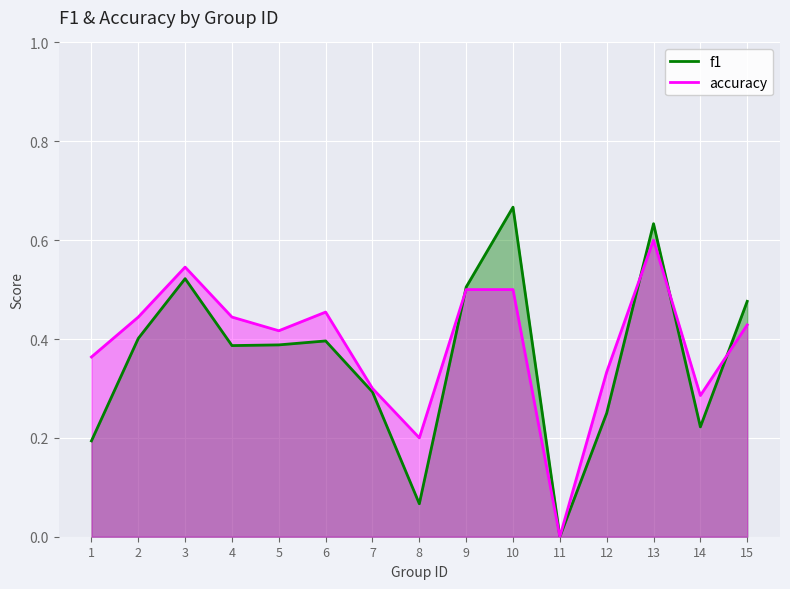

At which label does f1 reach its minimum?

11